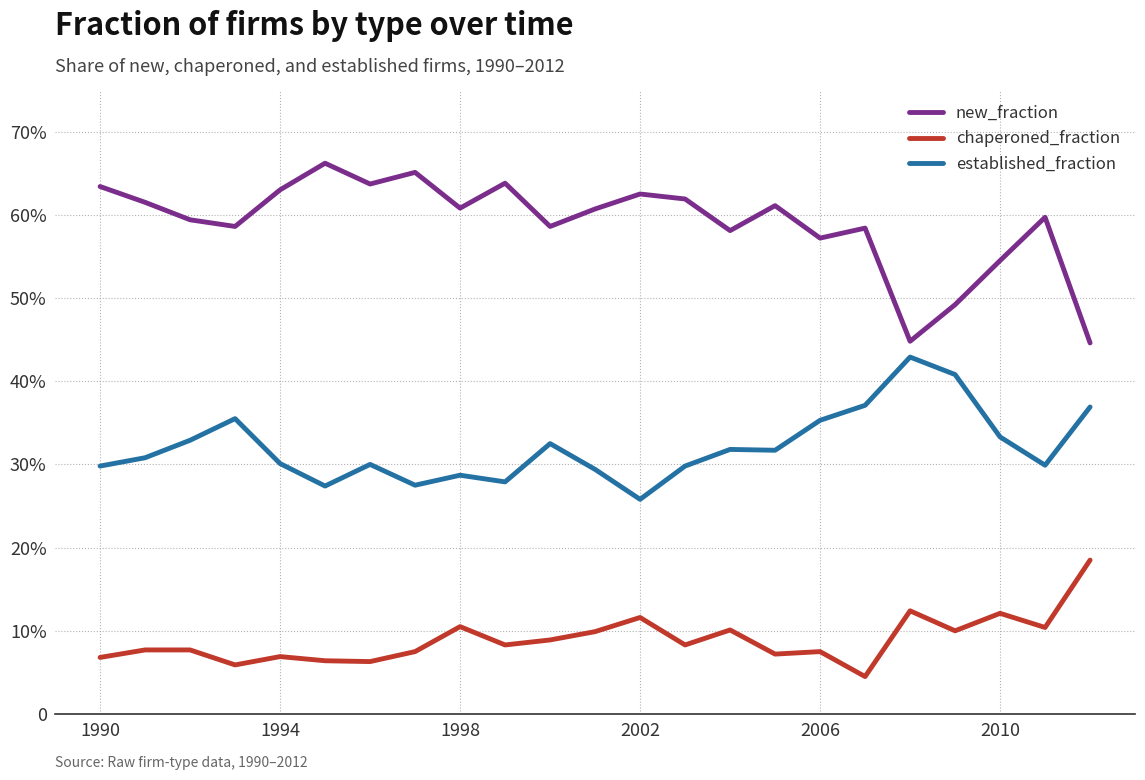

Is this an area chart (filled region under the line)?

No